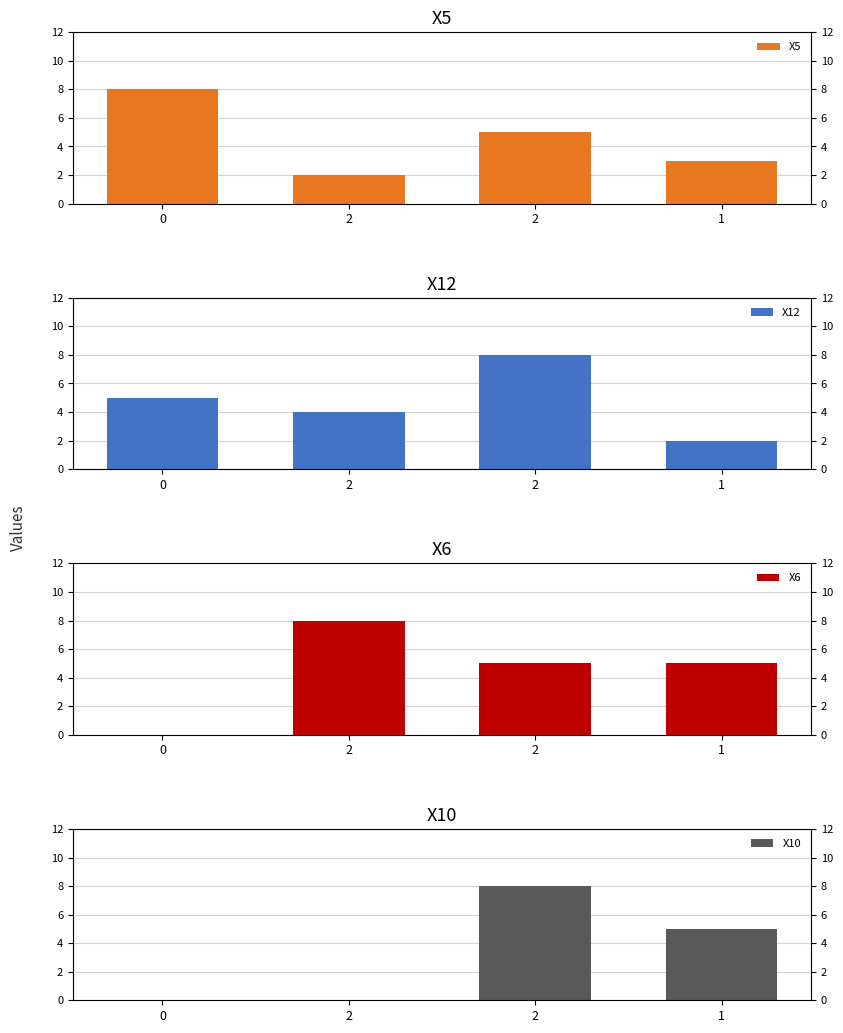

Reading left to right, list all the values displayed in this chart.

X5: 8	2	5	3
X12: 5	4	8	2
X6: 0	8	5	5
X10: 0	0	8	5